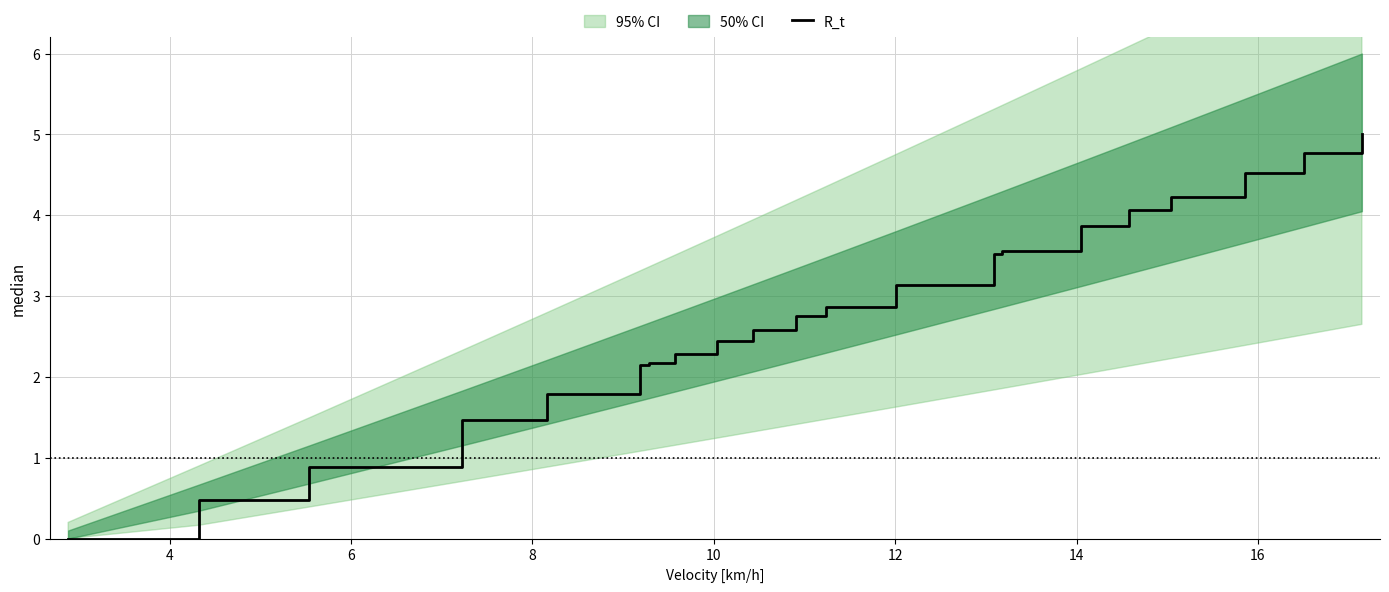

How many lines are shown in the chart?

1